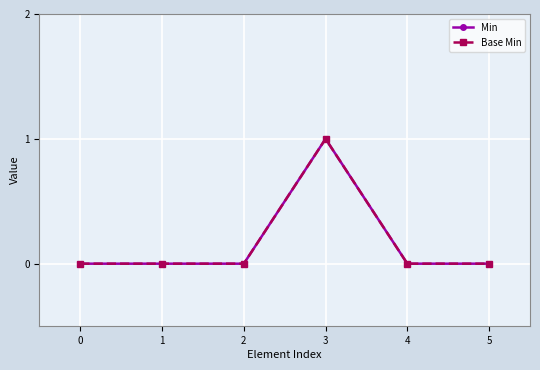

Is this an area chart (filled region under the line)?

No